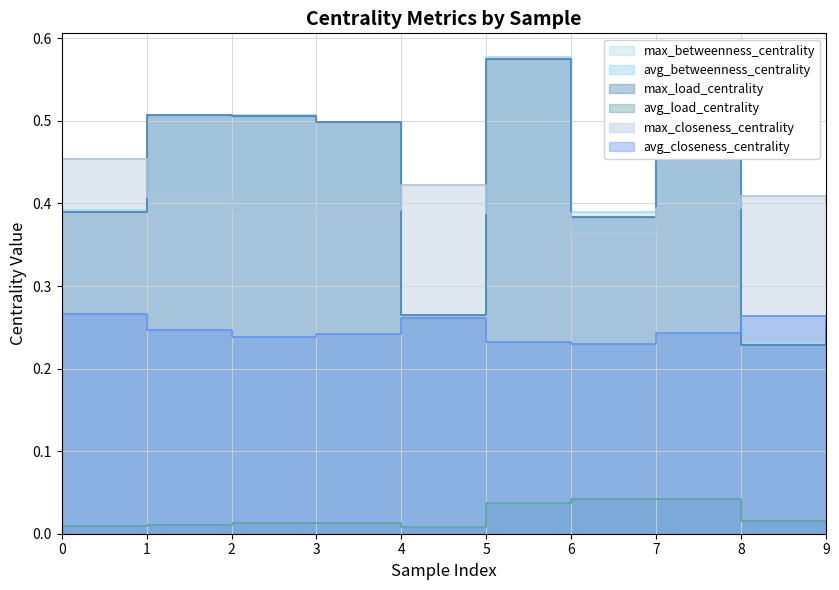

How many times do avg_load_centrality and avg_betweenness_centrality cross each other?

2